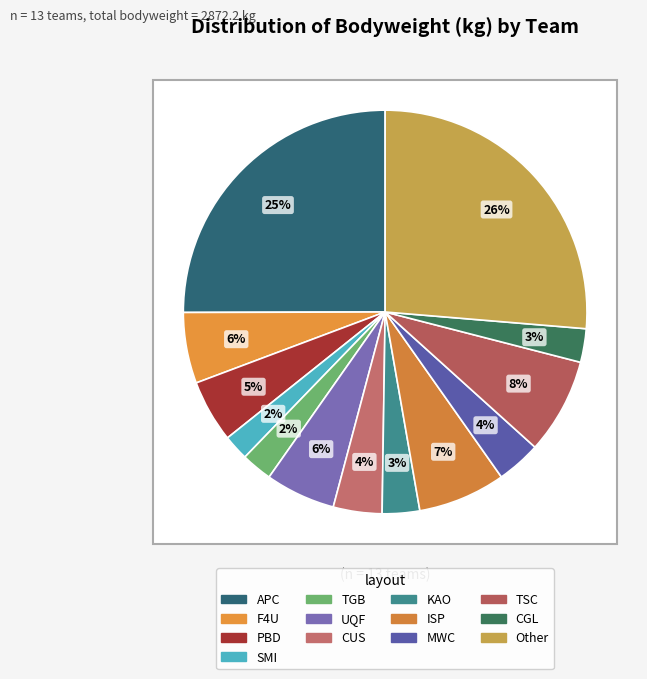

Is it true that Other is 24% of the pie?

False